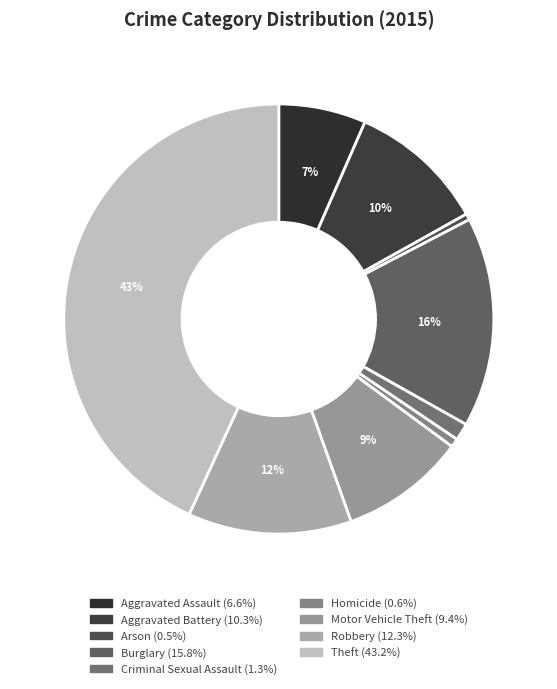

To the nearest percent, what percentage of the pie is Theft?

43%